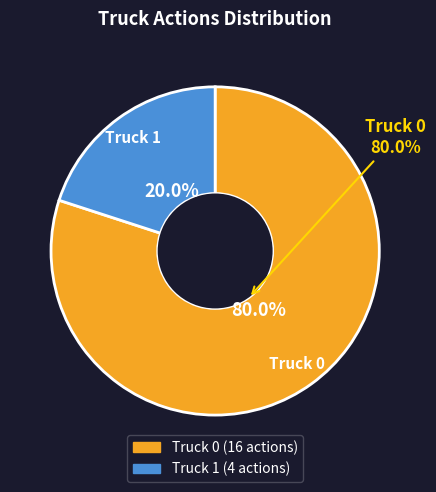

To the nearest percent, what is the difference between the largest and smallest slice percentages?

60%